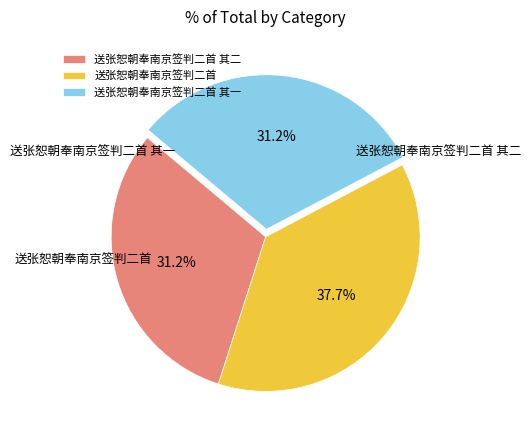

Does 送张恕朝奉南京签判二首 represent more than half of the total?

No